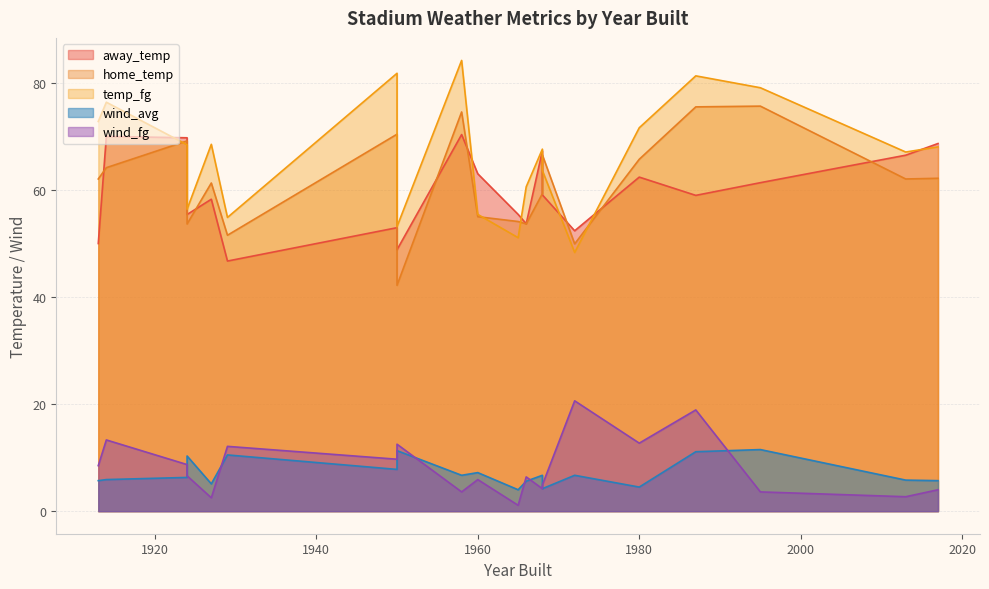

What is the lowest value of the temp_fg series?

48.3